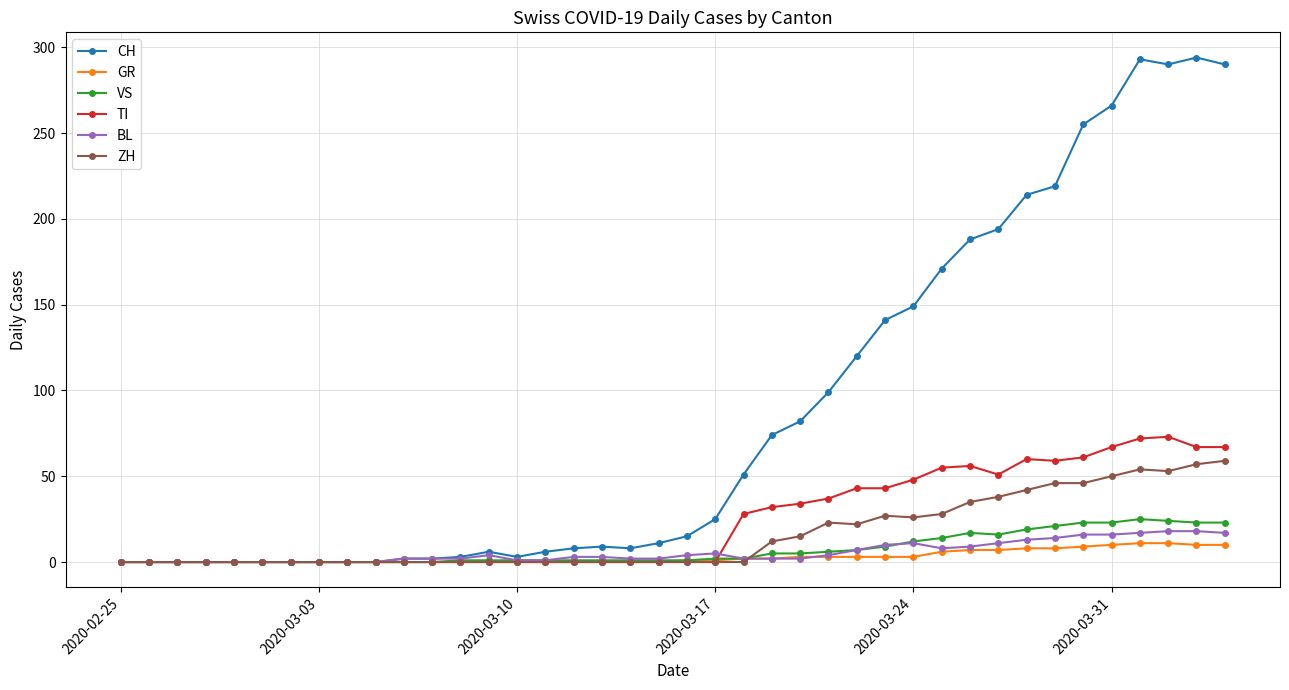

True or false: VS has more than 0 points higher than both neighbors.

True